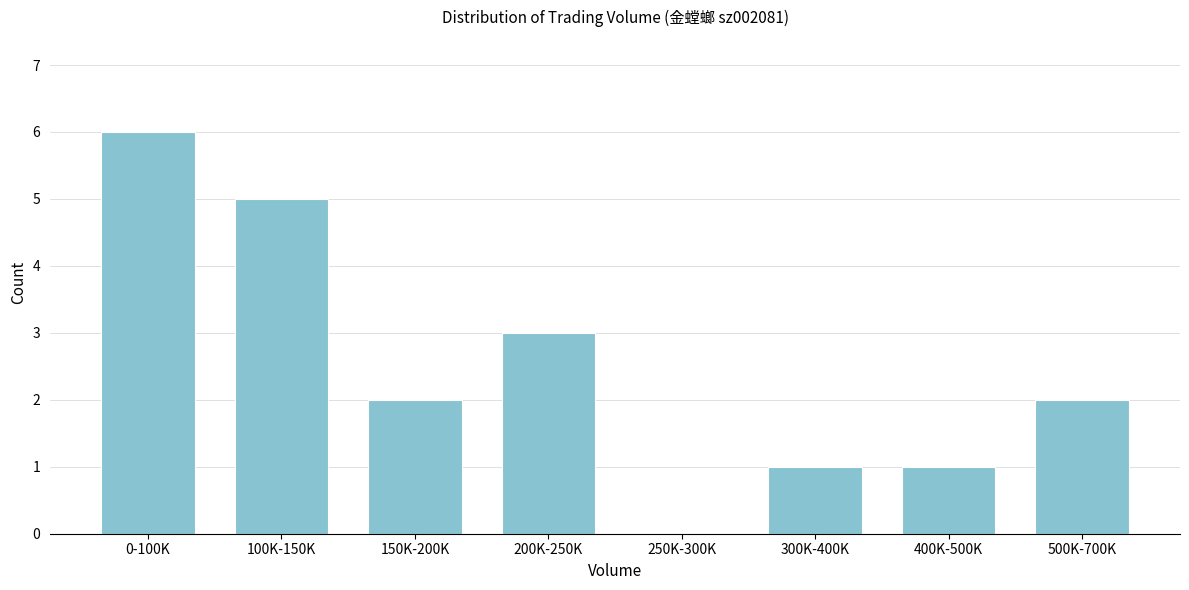

Reading left to right, extract all data points from this chart.

0-100K=6	100K-150K=5	150K-200K=2	200K-250K=3	250K-300K=0	300K-400K=1	400K-500K=1	500K-700K=2